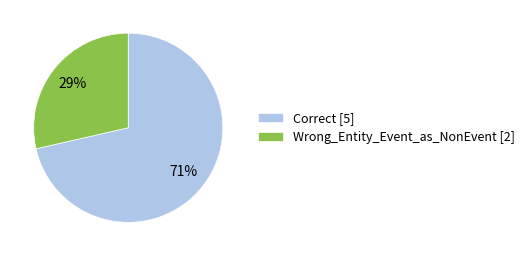

To the nearest percent, what portion does Correct represent?

71%